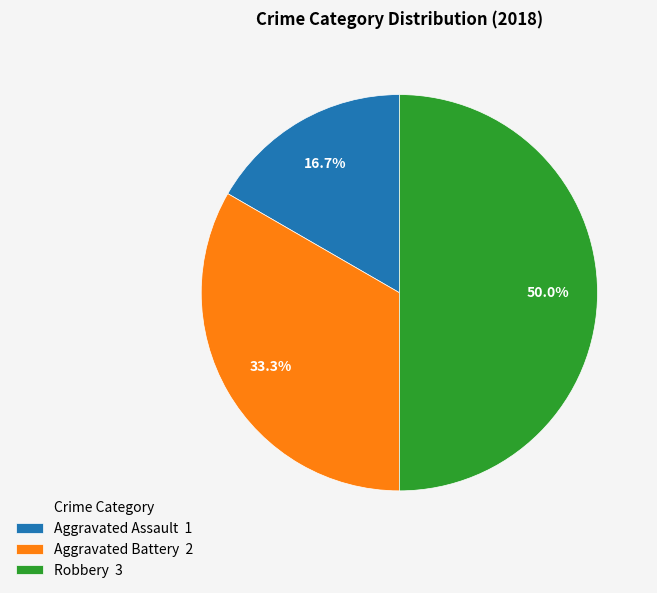

Is Aggravated Assault the majority of the pie?

No